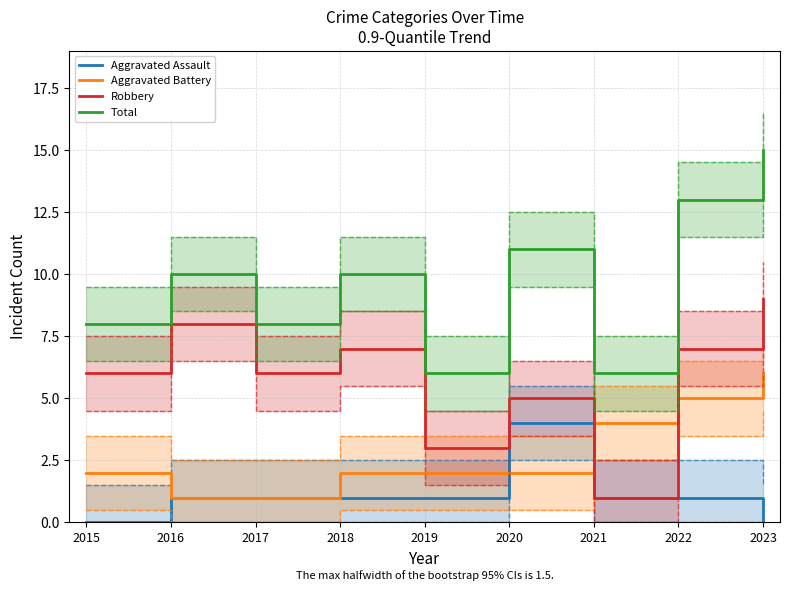

Where is the first local minimum for Total?

2017